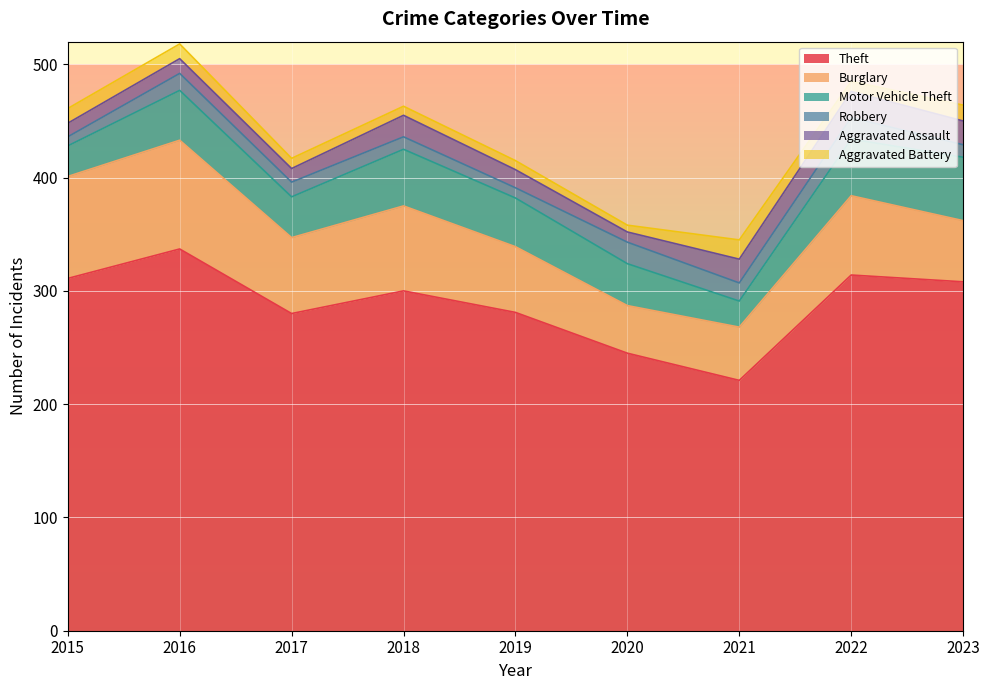

Reading left to right, what are all the values shown in this chart?

Theft: 311	337	280	300	281	245	221	314	308
Burglary: 90	96	67	75	58	42	47	70	54
Motor Vehicle Theft: 27	44	36	50	43	37	23	50	56
Robbery: 8	15	13	11	9	19	16	19	11
Aggravated Assault: 12	13	12	19	16	9	21	23	21
Aggravated Battery: 13	13	9	8	8	6	17	9	14